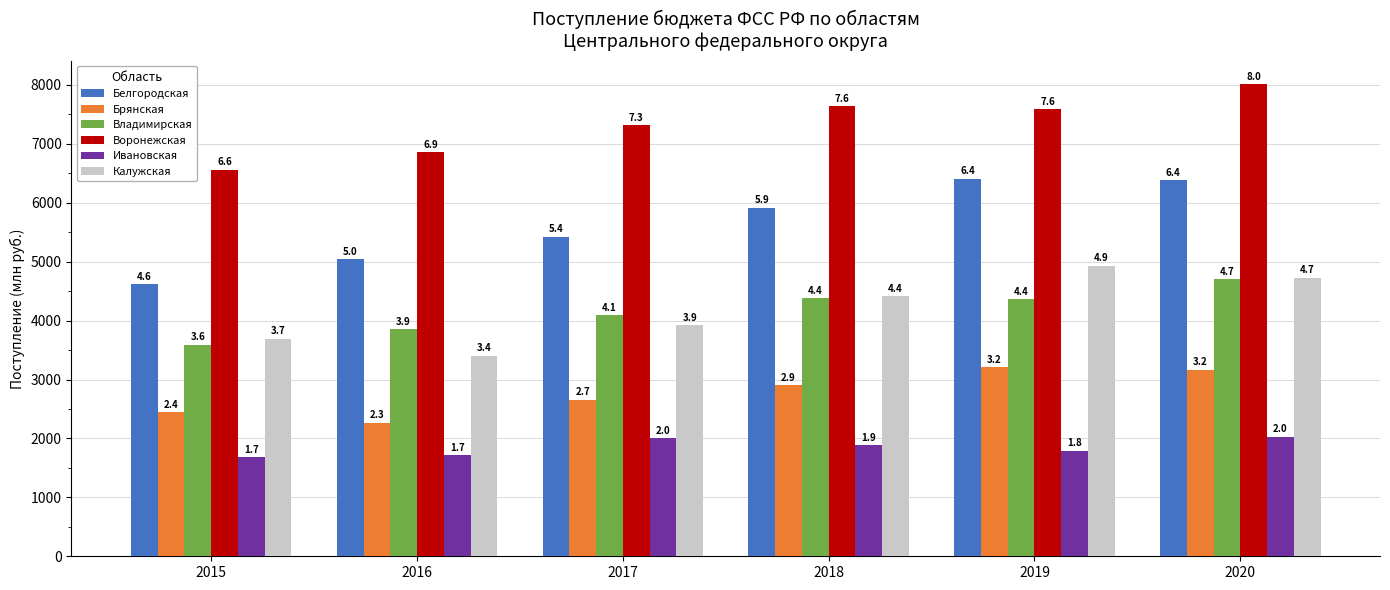

List the series in order of their peak value, lowest first.

Ивановская, Брянская, Владимирская, Калужская, Белгородская, Воронежская